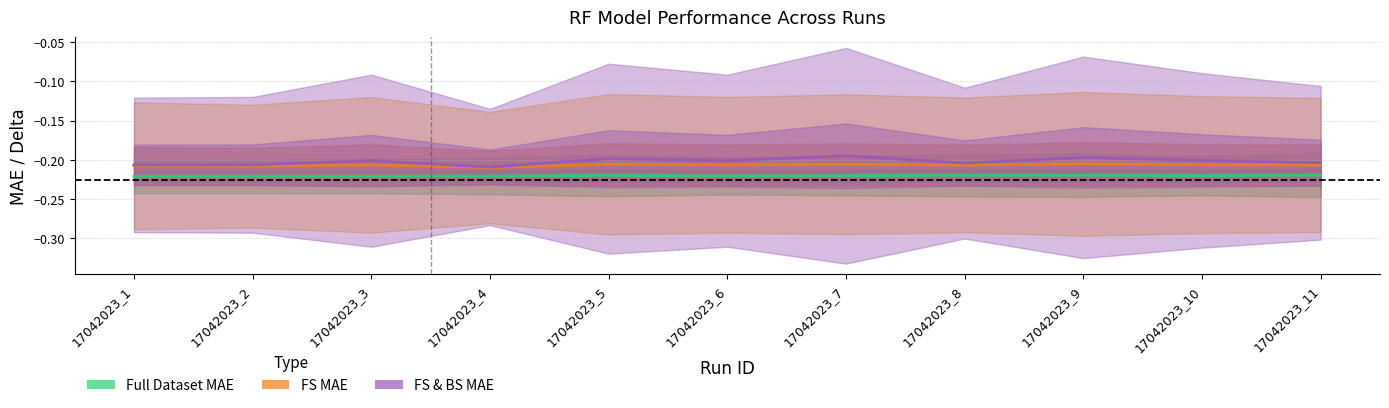

True or false: RF TrnTst MAE has a value of -0.2 at 17042023_4.

True